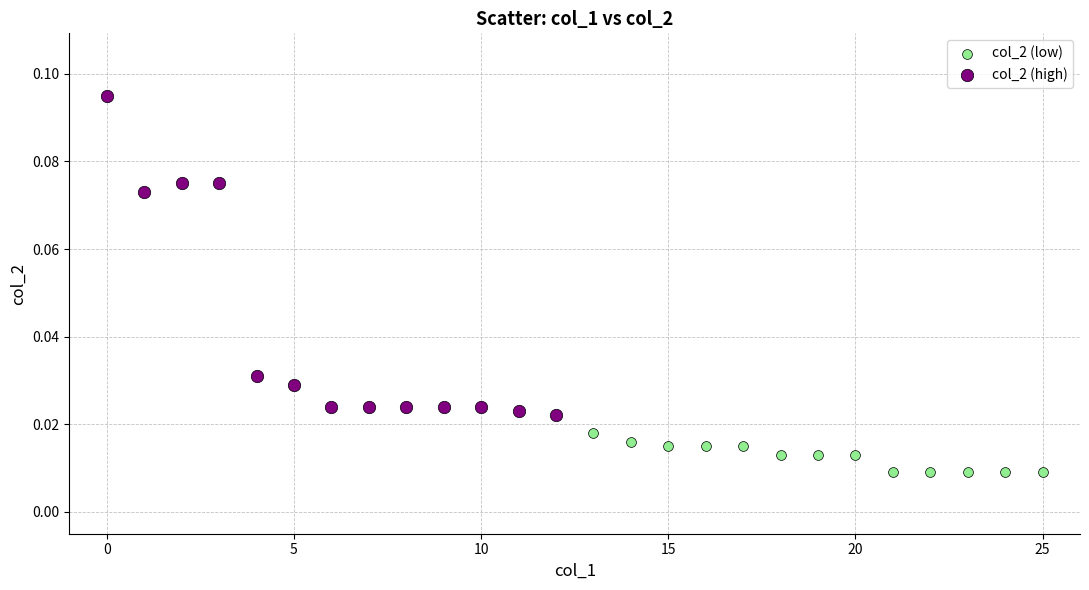

Which series reaches the maximum Y coordinate?

col_2 (high)